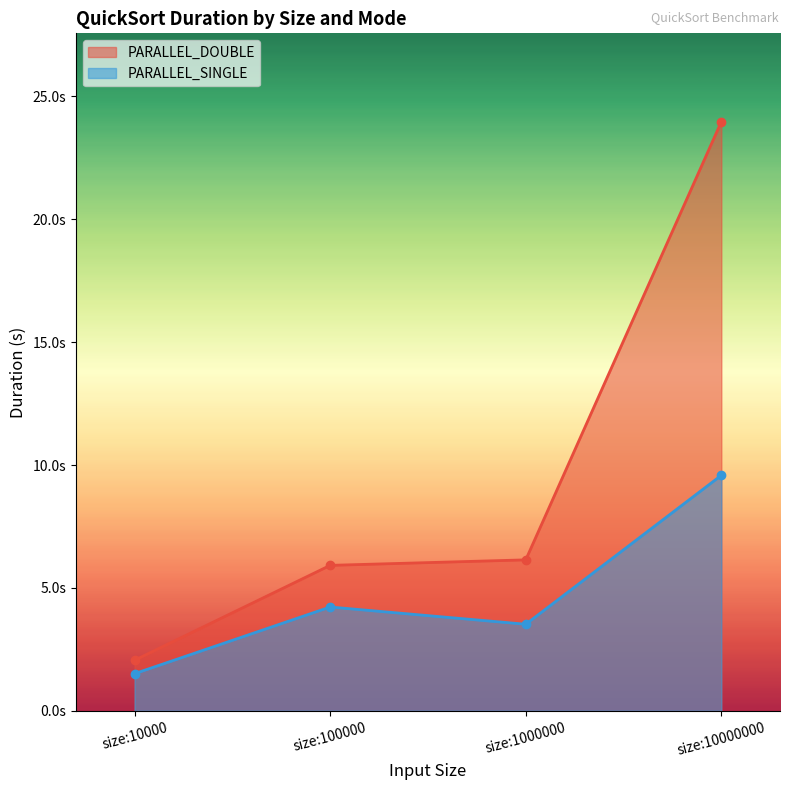

True or false: PARALLEL_SINGLE and PARALLEL_DOUBLE cross at least once.

False